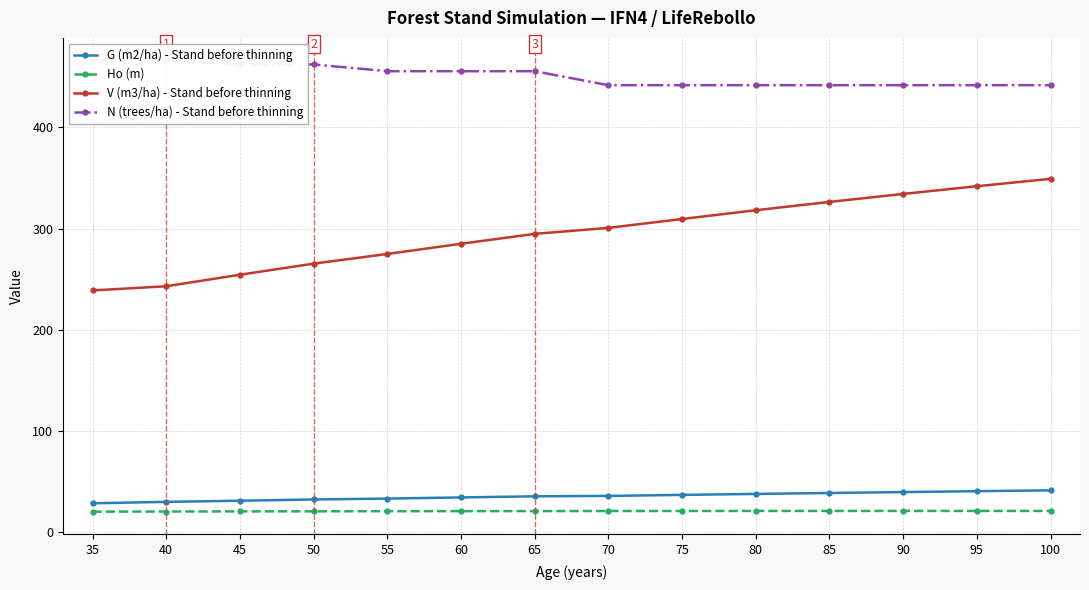

Does the chart have visible grid lines?

Yes